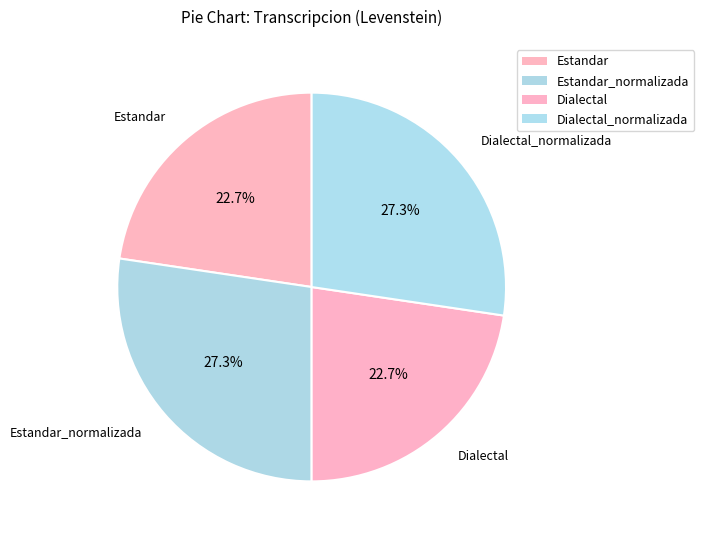

Does Estandar_normalizada represent more than half of the total?

No